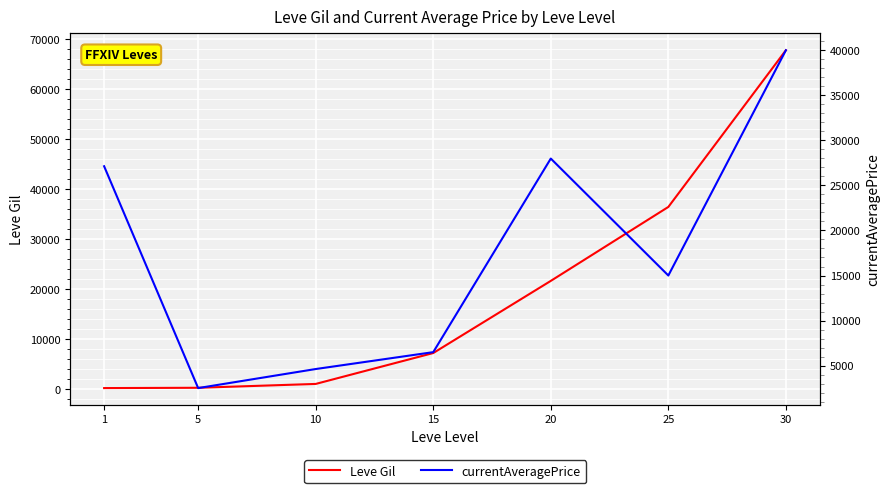

At which label does currentAveragePrice reach its minimum?

5